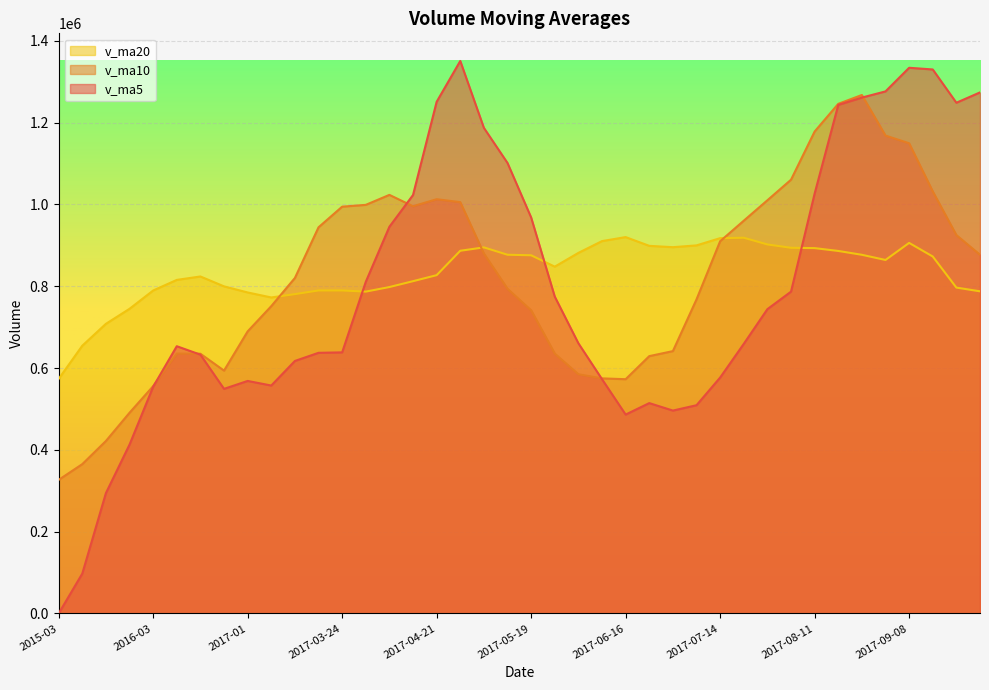

What are all the series names shown in the legend?

v_ma20, v_ma10, v_ma5